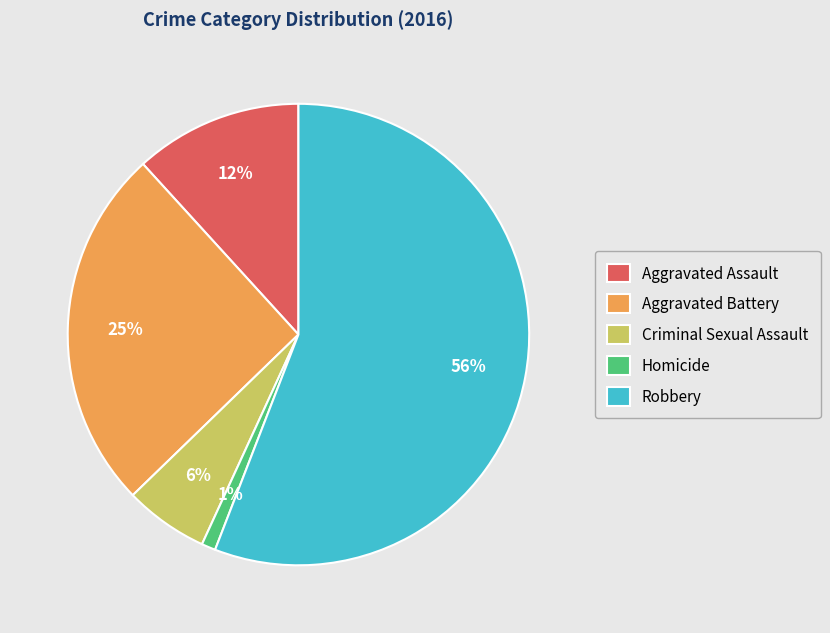

Which slice is the largest?

Robbery